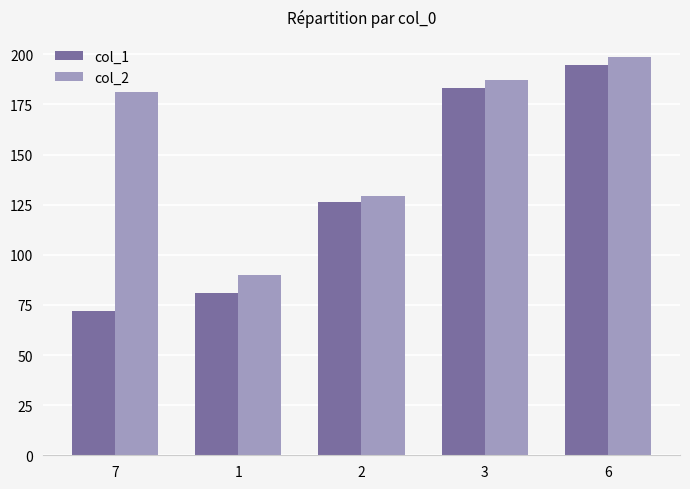

What is the total value across all series at 2?

255.5